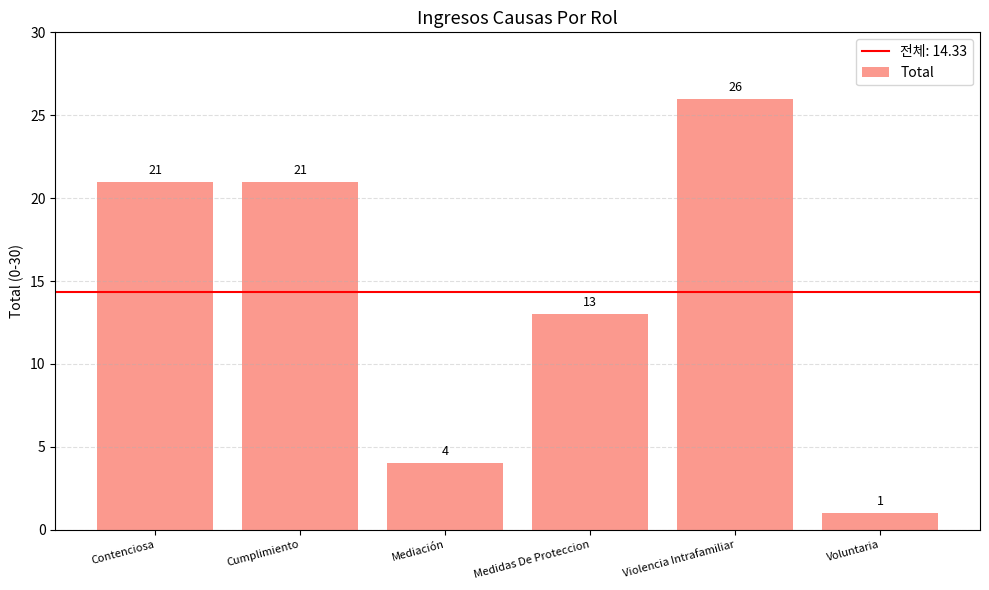

How many values are between 4 and 21?

4